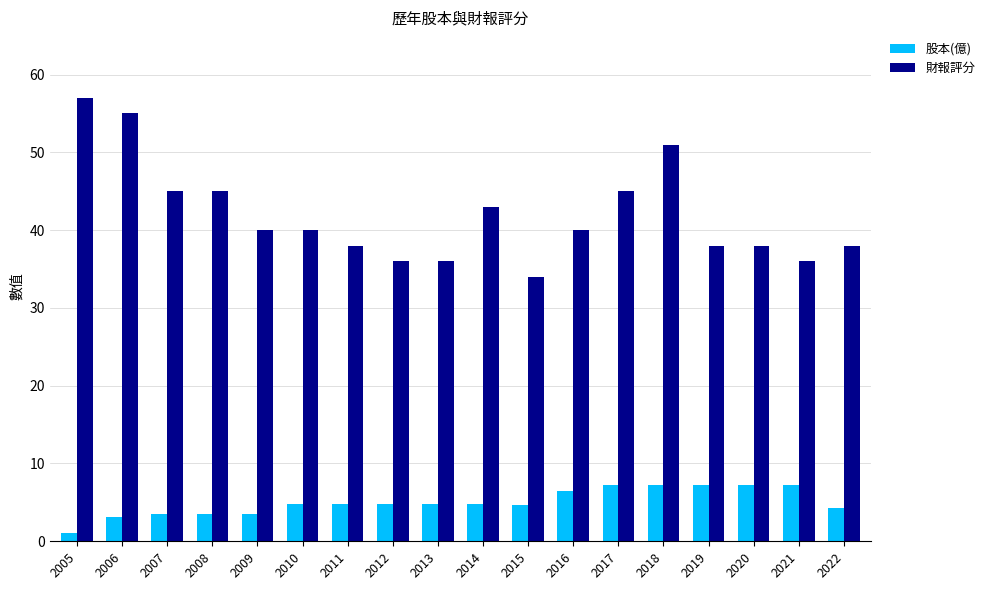

How many bars are there in total?

36